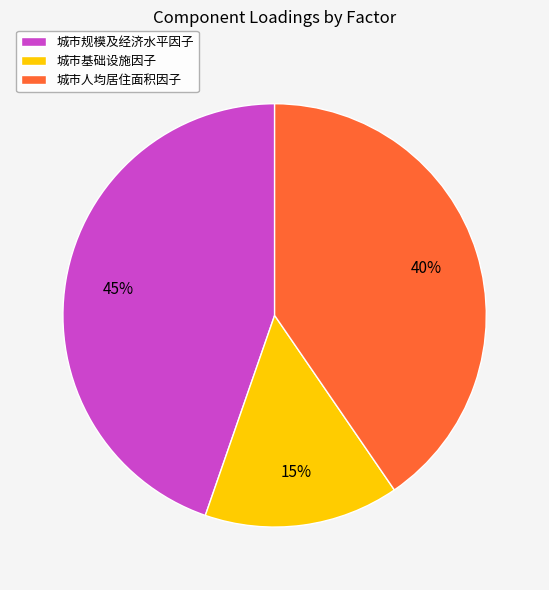

What percentage is the 城市基础设施因子 slice, to the nearest percent?

15%